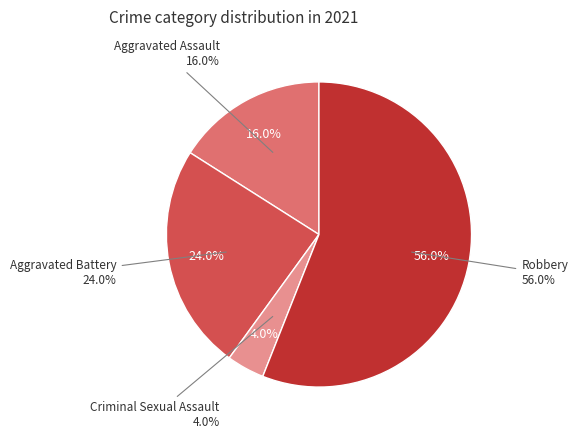

What percentage is the Aggravated Assault slice, to the nearest percent?

16%